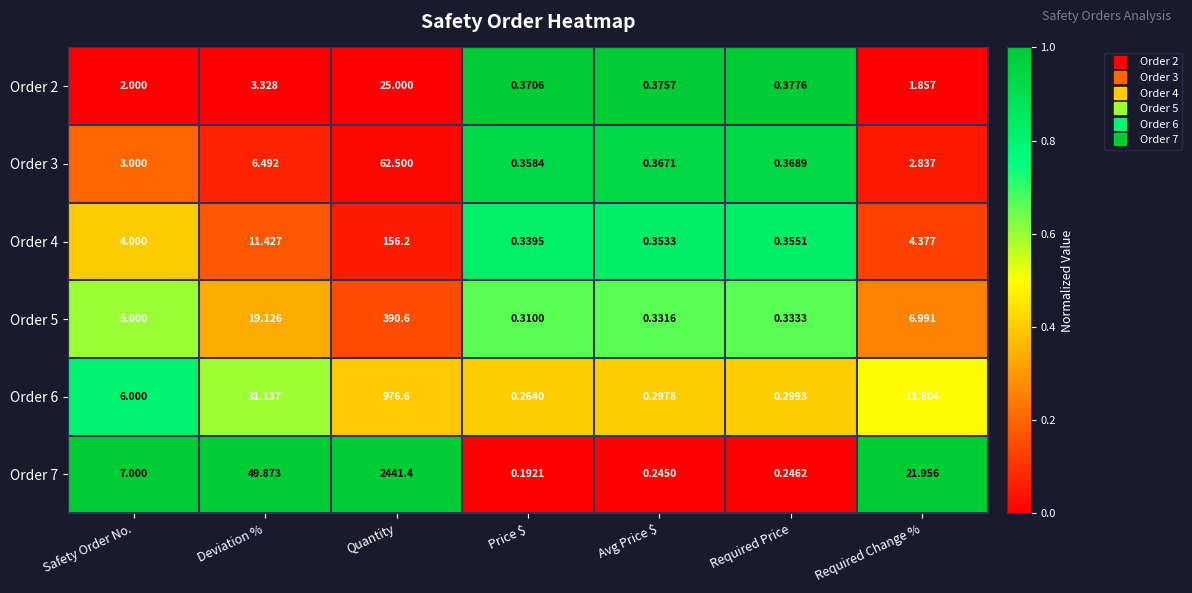

What is the total value across all series at Deviation %?

121.4